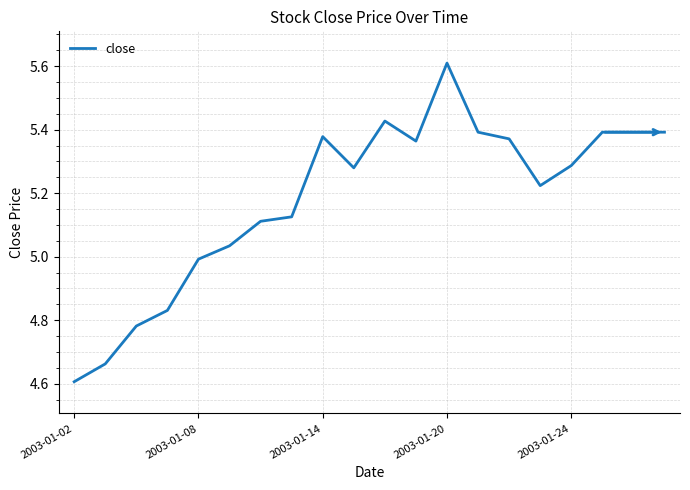

What is the difference between the maximum and minimum values?

1.0